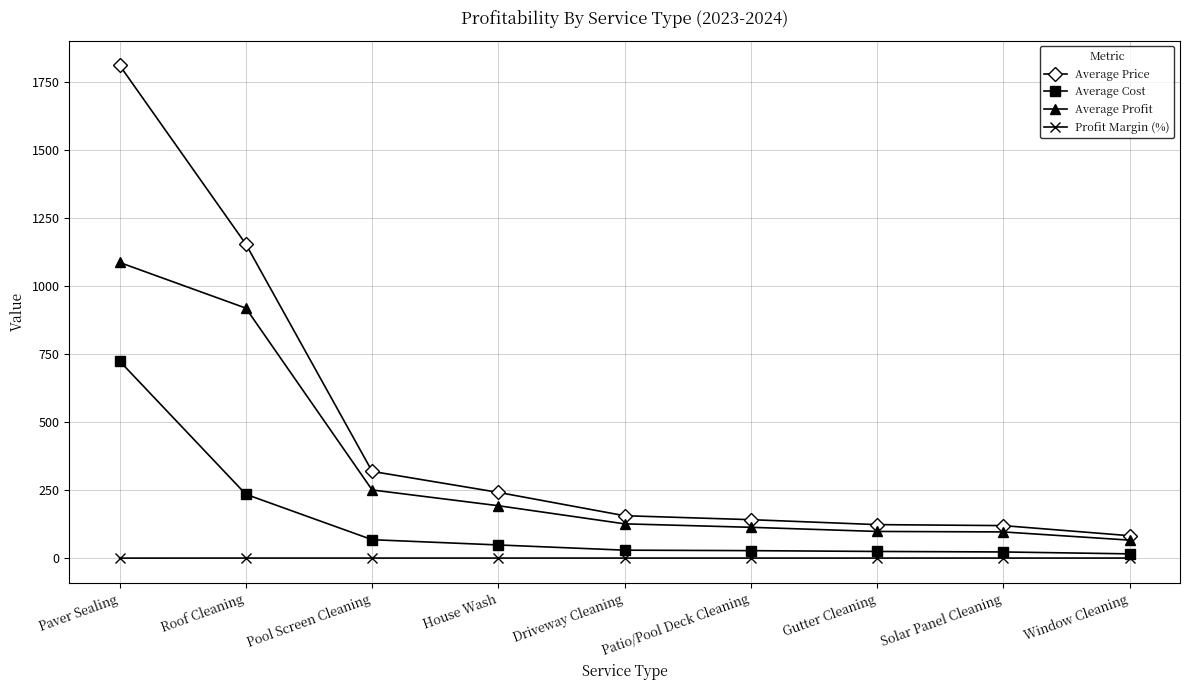

What is the sum of all Profit Margin (%) values?

7.0